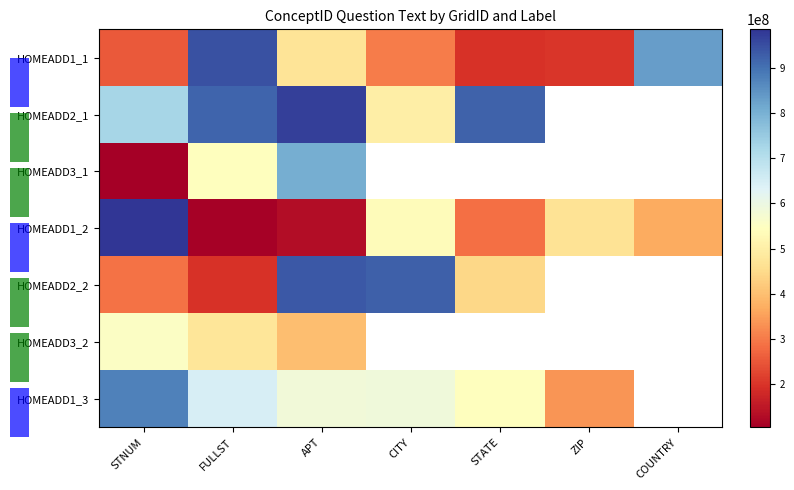

Which category has the lowest value in the HOMEADD2_1 series?

CITY